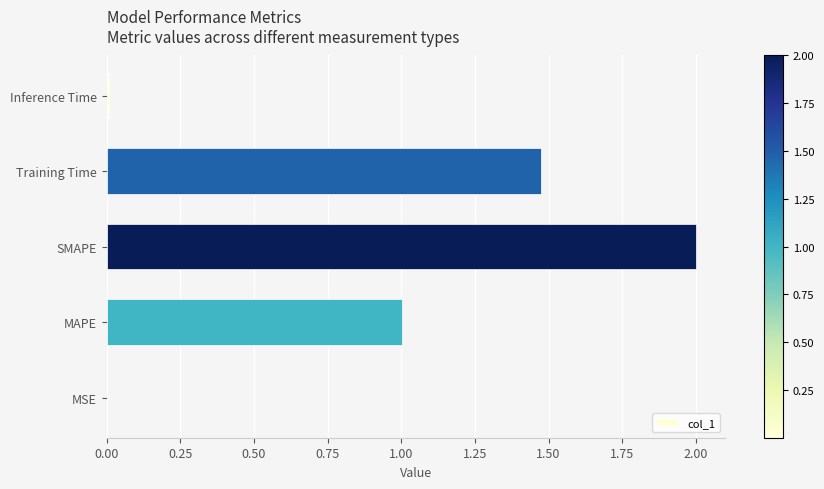

Is it true that the value at MSE is 0.0?

True